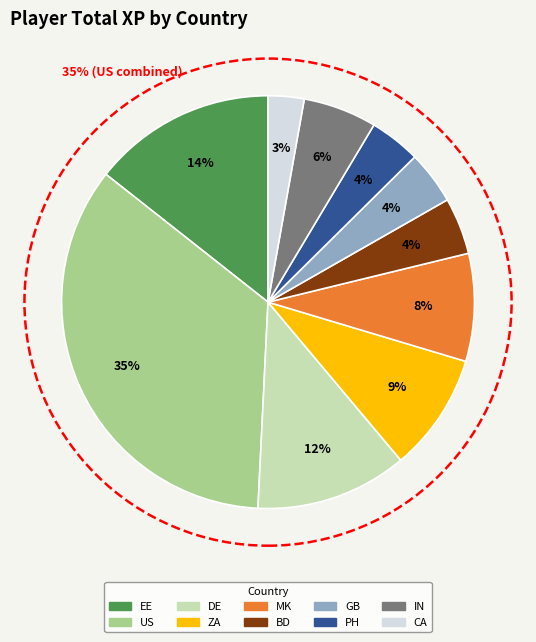

Is there any slice that represents more than half of the pie?

No